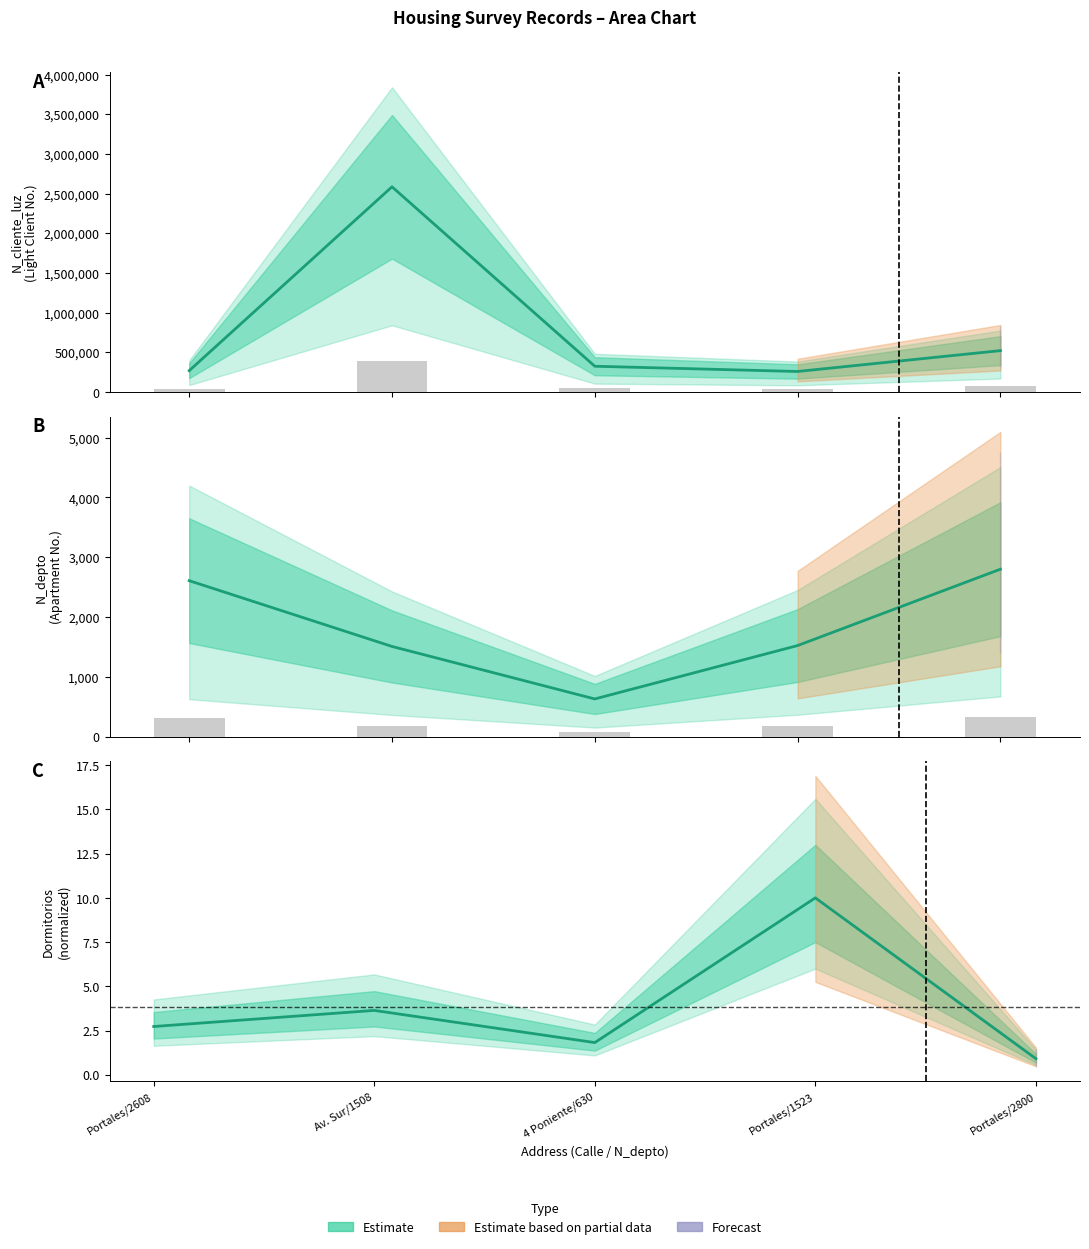

How many data points in Dormitorios are less than 2?

2